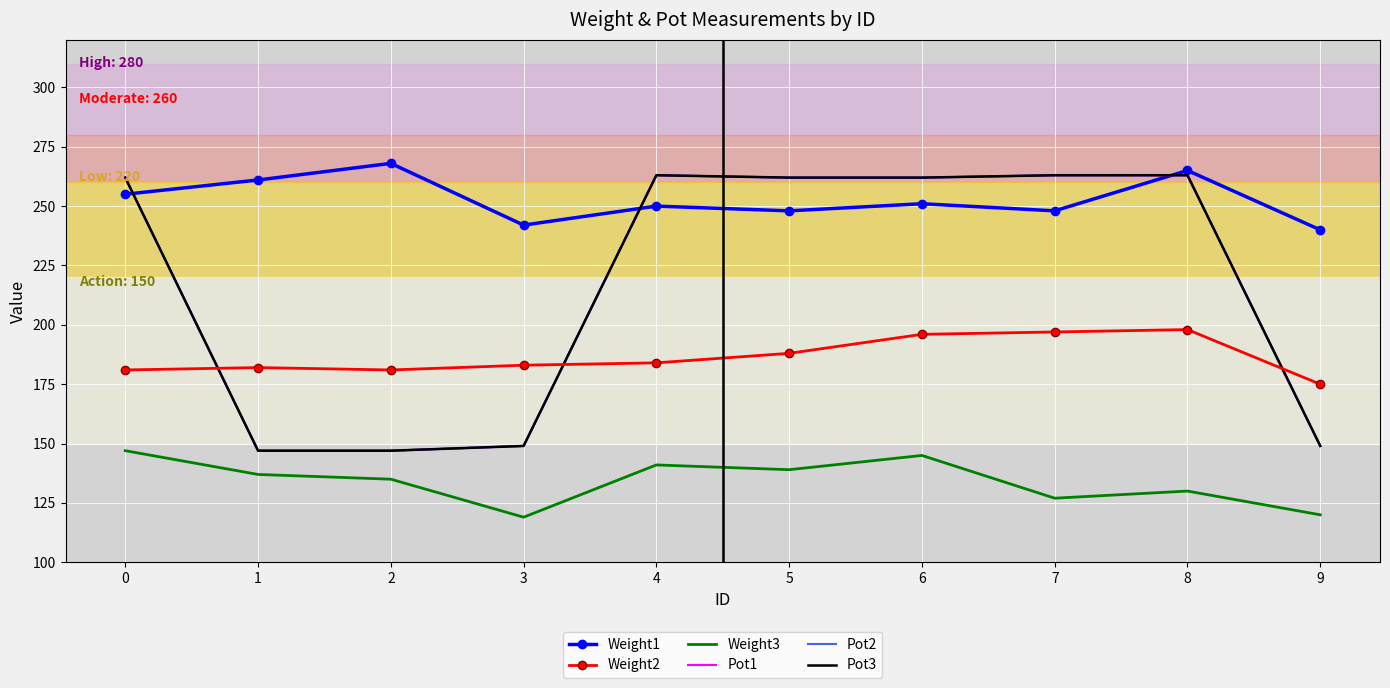

Which label corresponds to the largest value in the chart?

2